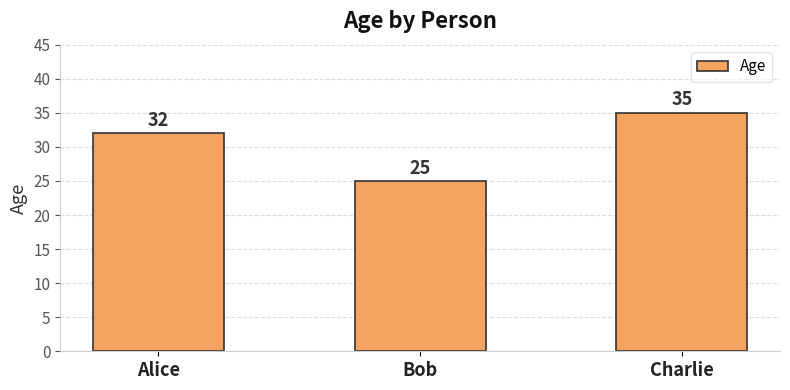

What is the smallest value displayed?

25